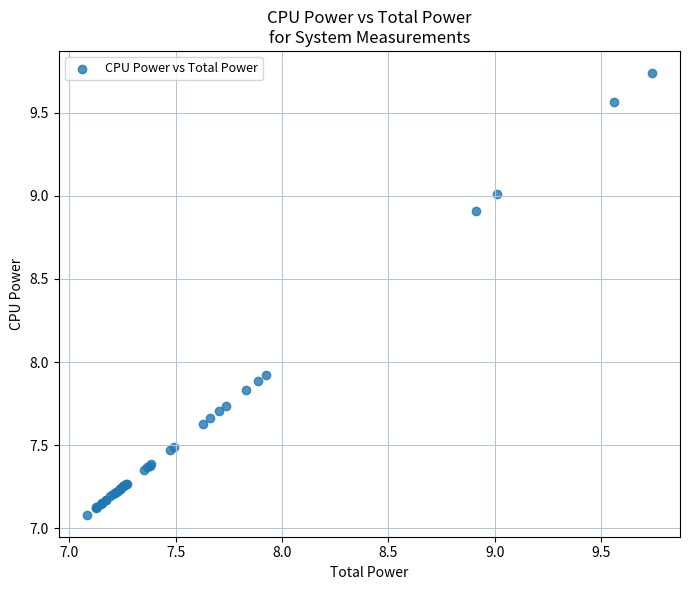

What Y value in the scatter plot is closest to 8?

7.9